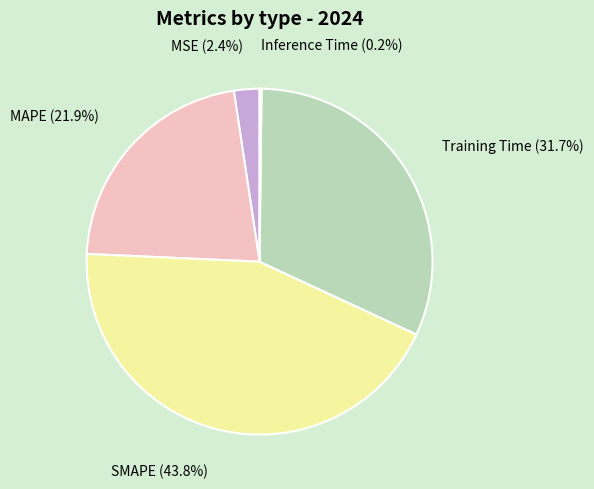

Which category has the biggest portion of the pie?

SMAPE